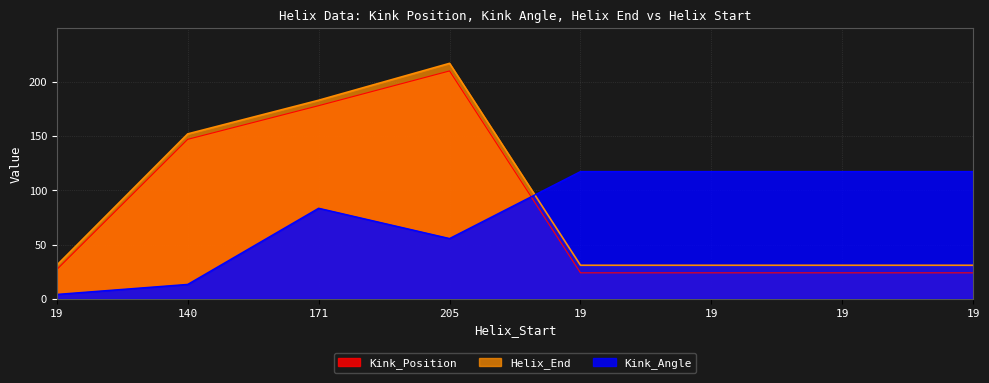

Rank the series at 19 from highest to lowest value.

Helix_End, Kink_Position, Kink_Angle